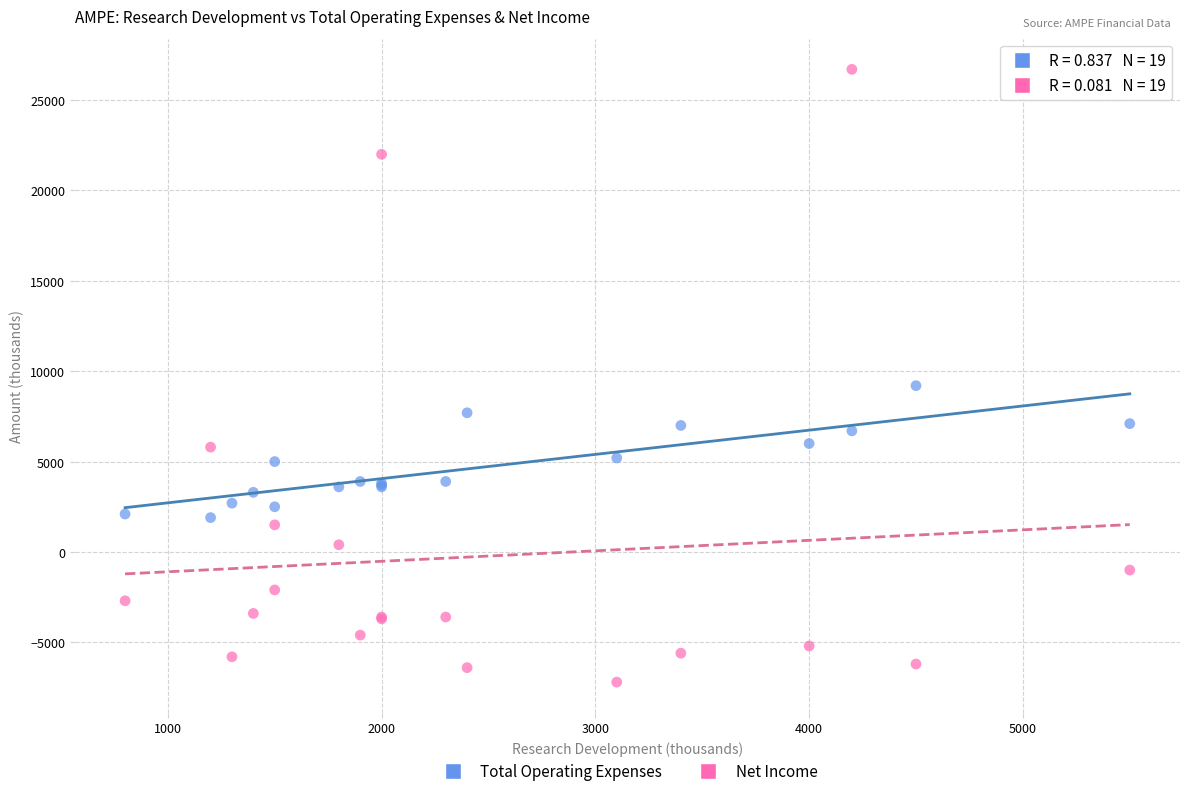

Across all series, what Y value is closest to 9750?

9200